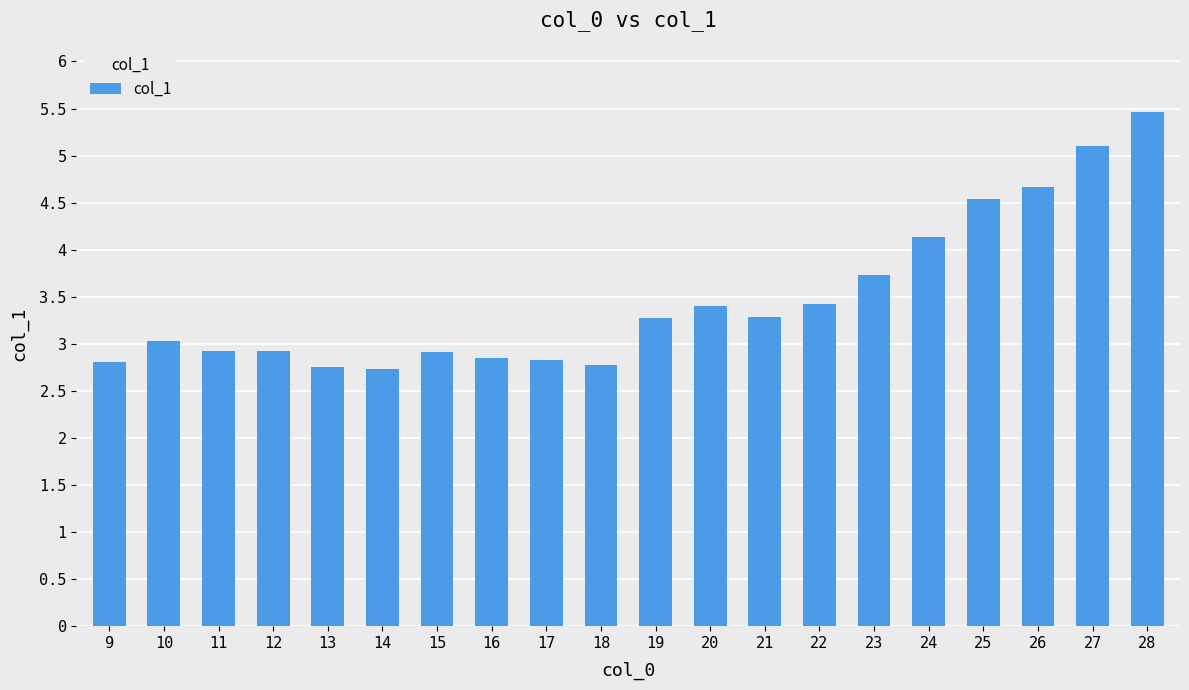

Which label corresponds to the largest value in the chart?

28